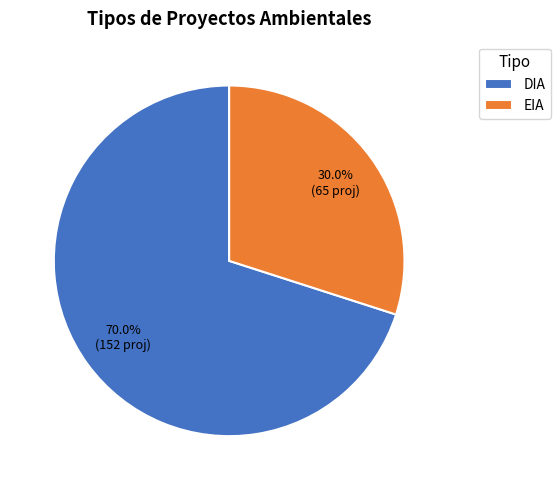

To the nearest percent, what is the difference between the largest and smallest slice percentages?

40%